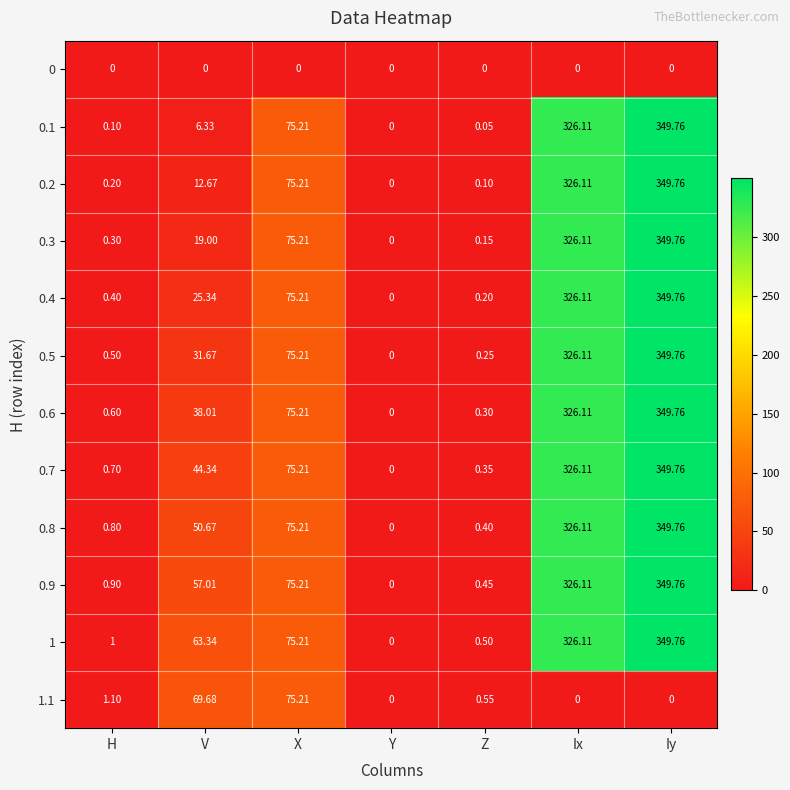

Which category has the highest value in the 0.3 series?

Iy